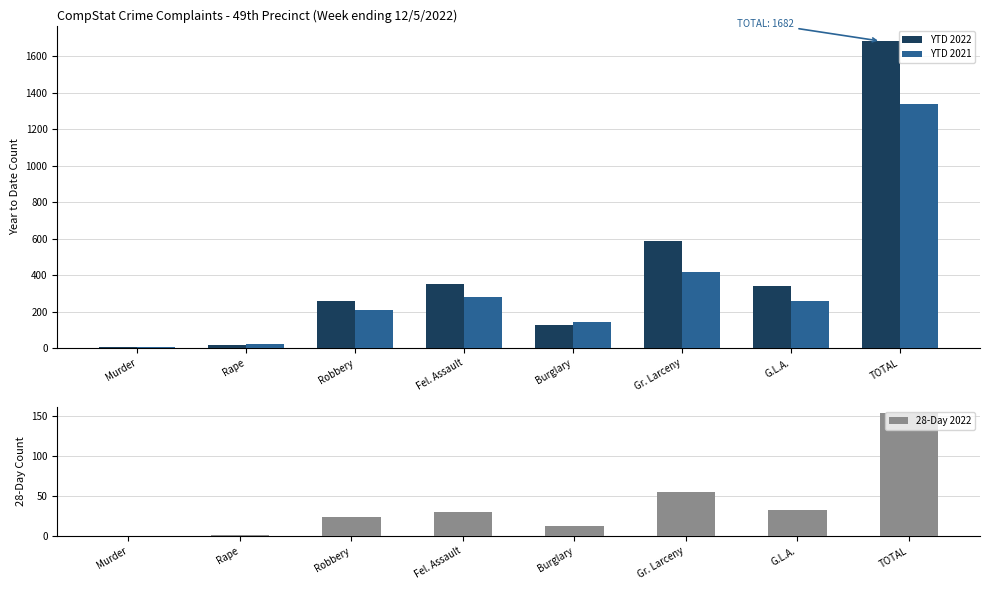

At which category is the sum across all series the highest?

TOTAL